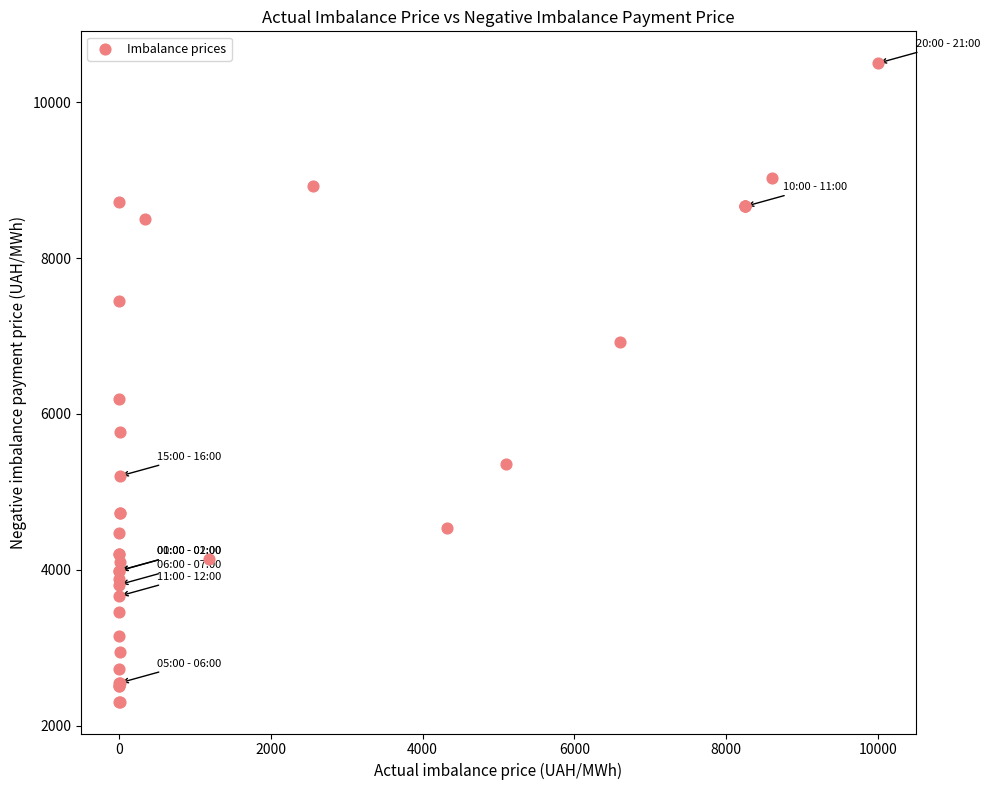

What Y value in the scatter plot is closest to 6404?

6195.0